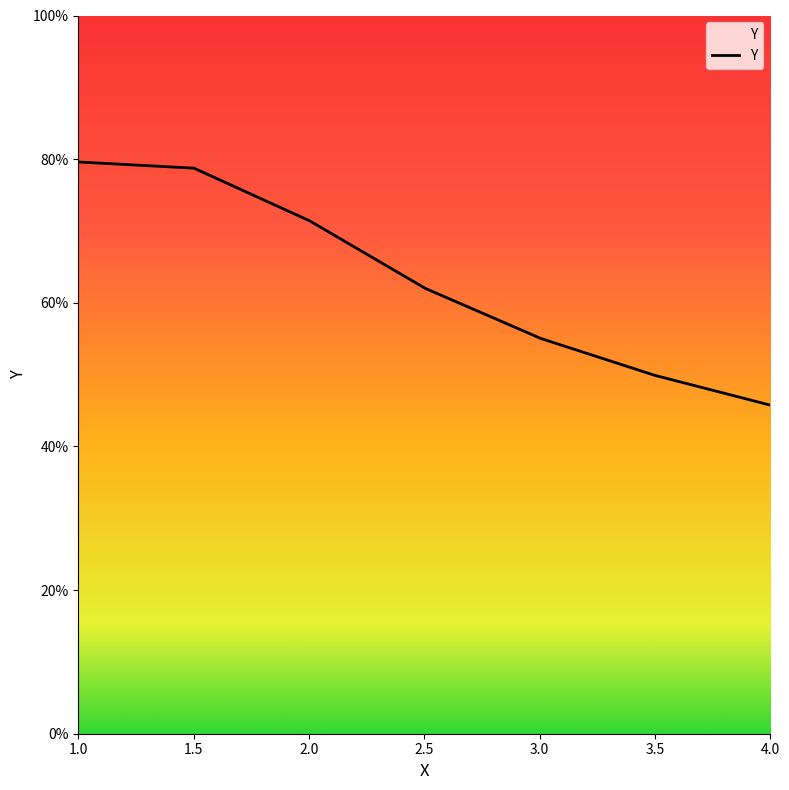

Is this an area chart (filled region under the line)?

Yes